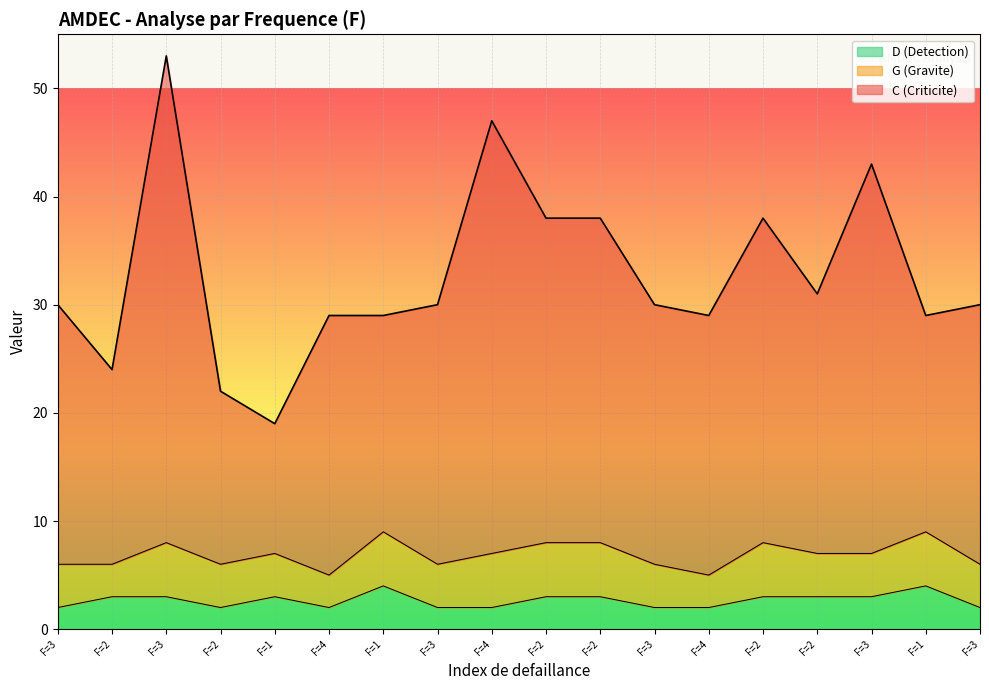

Does the chart display data point markers on the line(s)?

No